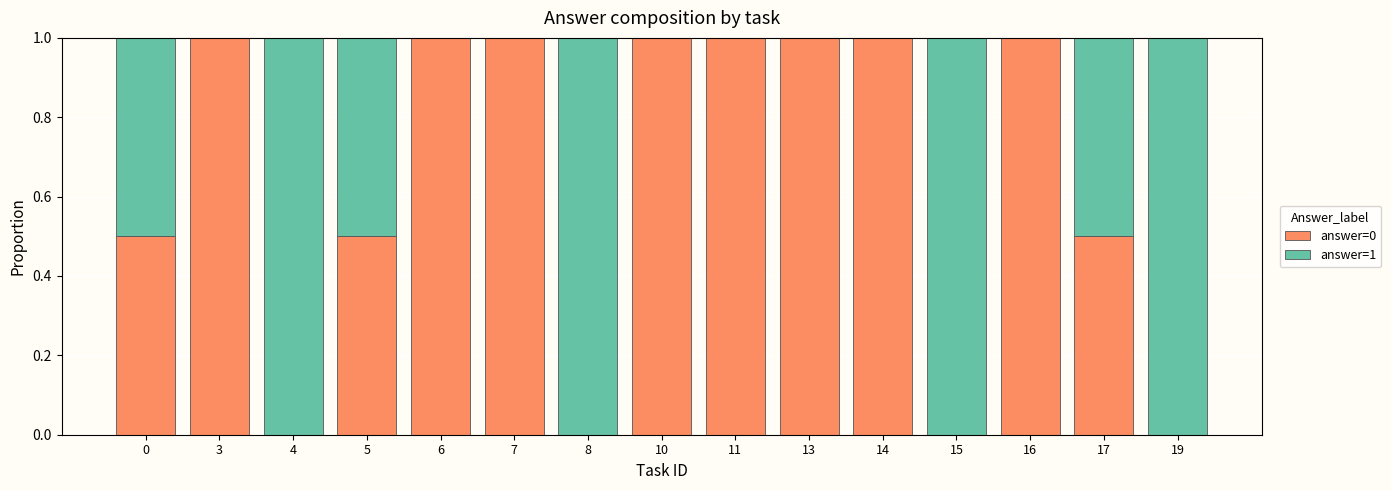

What are all the series names shown in the legend?

answer=0, answer=1